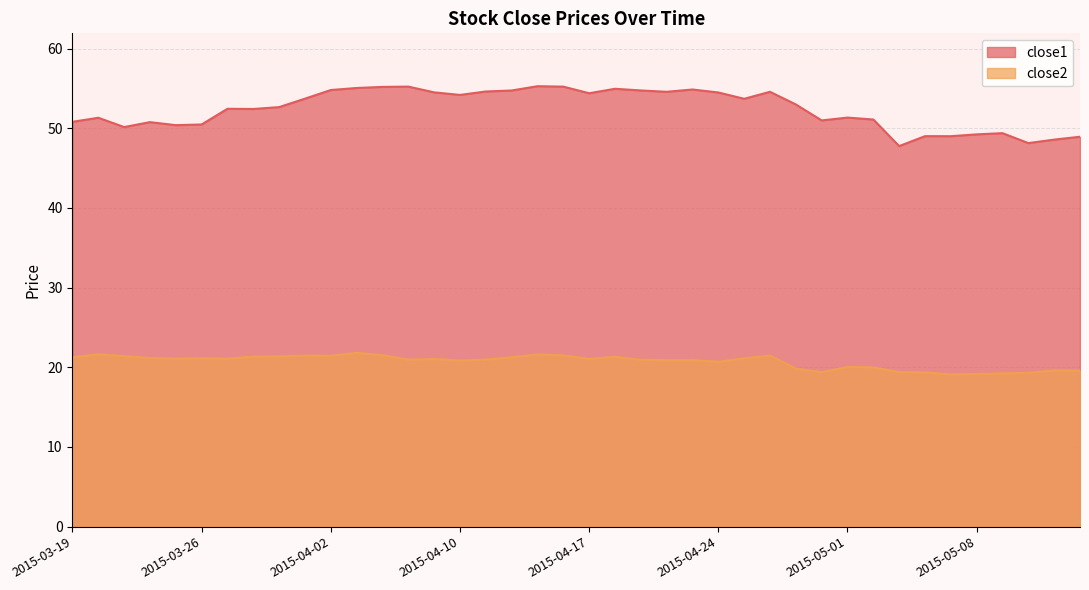

True or false: close2 and close1 intersect in this chart.

False